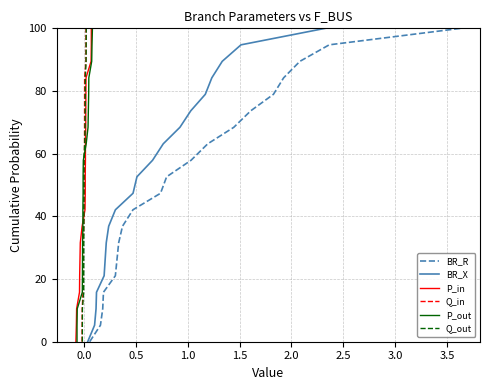

What is the maximum value for Q_out?

100.0